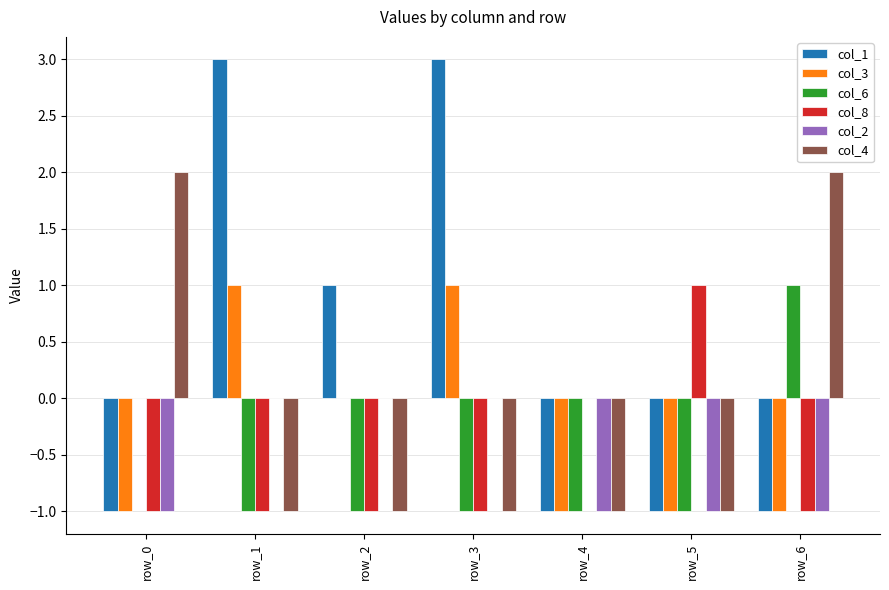

Are the bars grouped side by side (vs. stacked)?

Yes